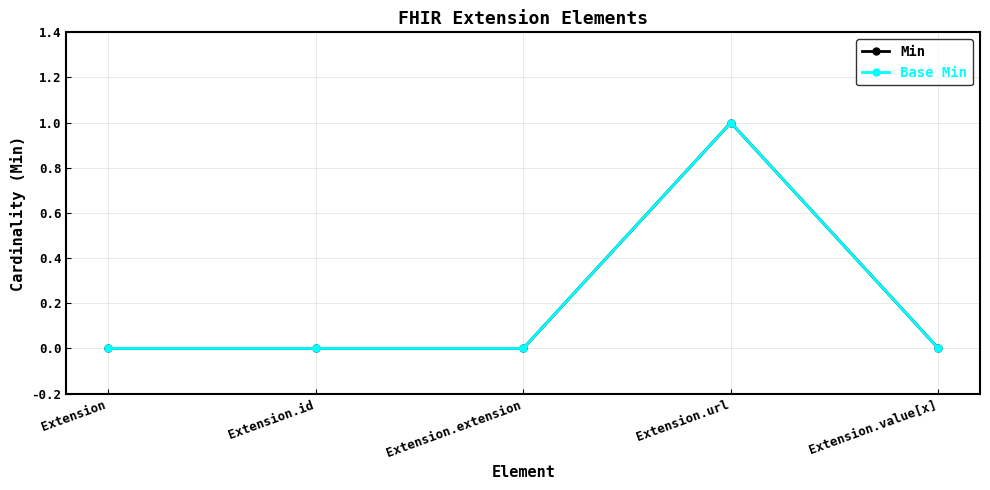

Is this an area chart (filled region under the line)?

No